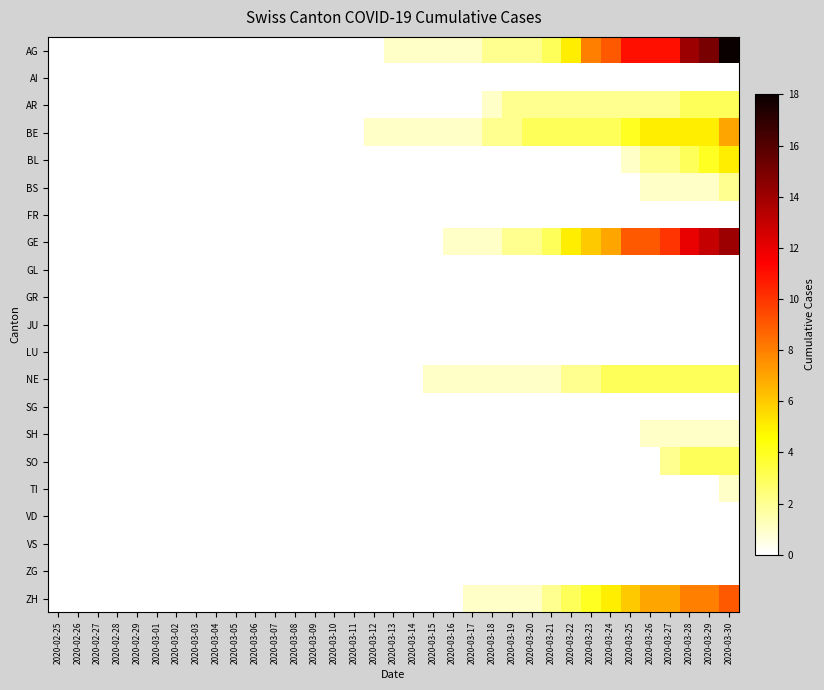

Which series has the largest total across all categories?

AG